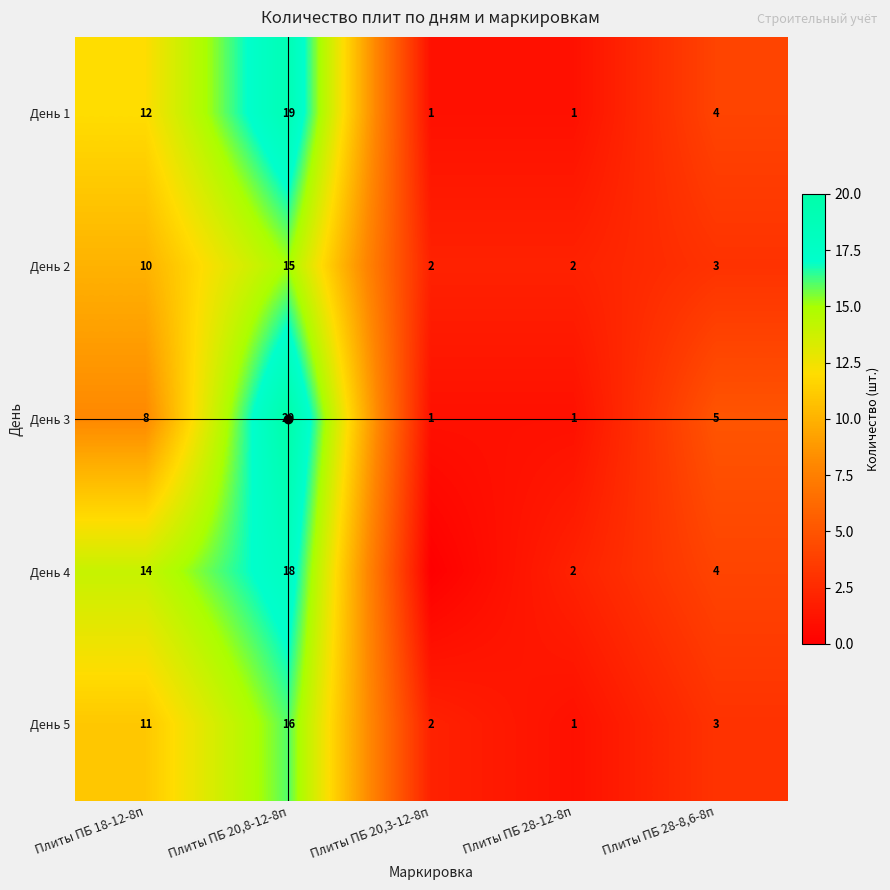

Which series has the largest total across all categories?

День 4